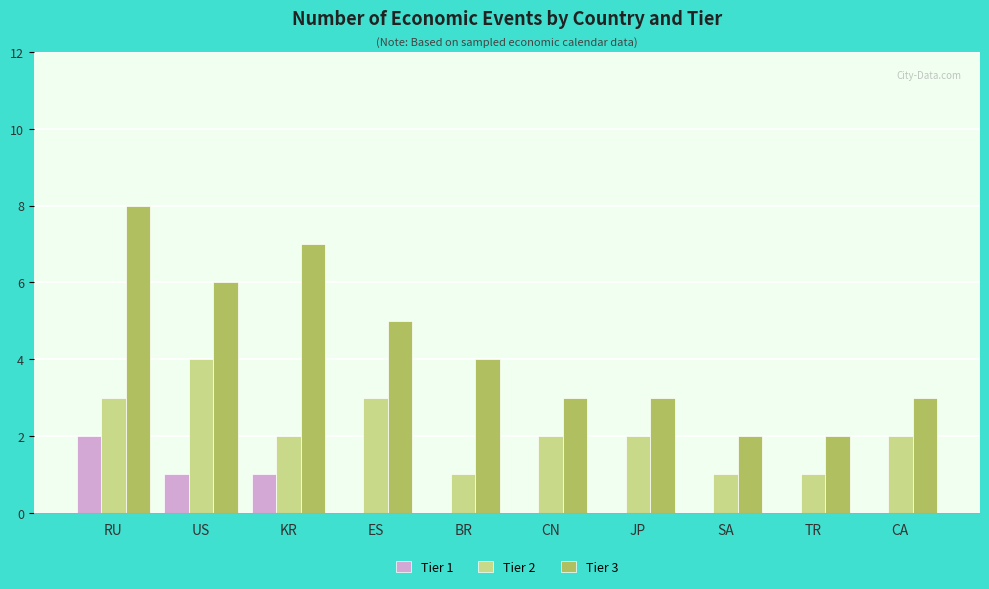

Which series changed the most between RU and CN?

Tier 3